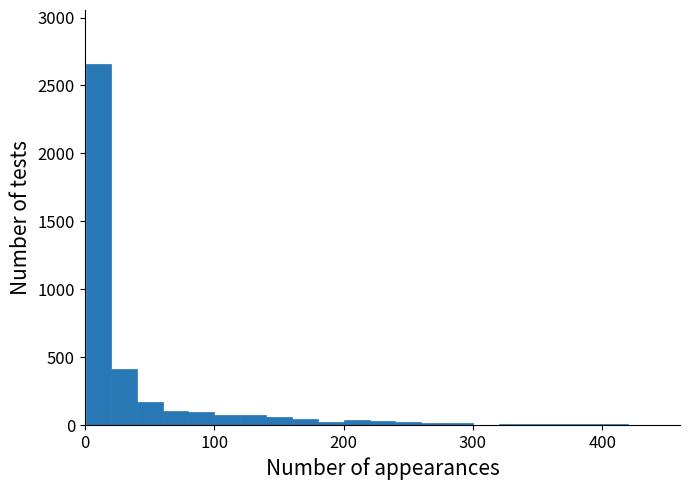

Around what value on the x-axis is the tallest bar? Give the approximate position of its centre, as read against the axis.

10